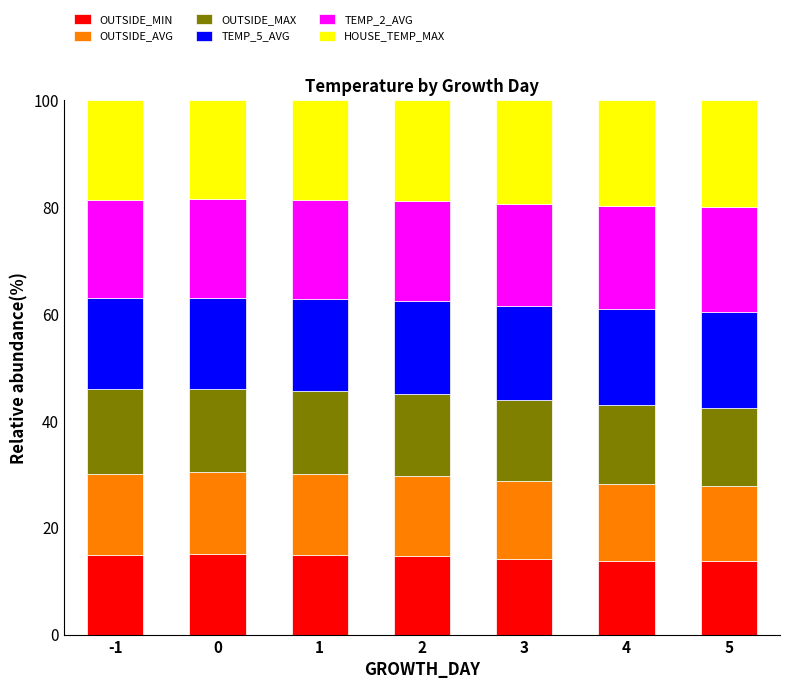

What is the total value across all series at 1?

100.0